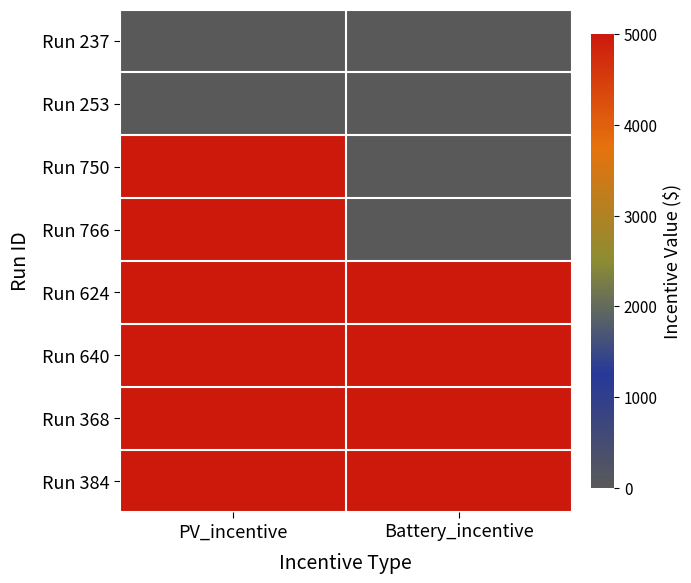

Reading left to right, what are all the values shown in this chart?

Run 237: PV_incentive=0	Battery_incentive=0
Run 253: PV_incentive=0	Battery_incentive=0
Run 750: PV_incentive=5000	Battery_incentive=0
Run 766: PV_incentive=5000	Battery_incentive=0
Run 624: PV_incentive=5000	Battery_incentive=5000
Run 640: PV_incentive=5000	Battery_incentive=5000
Run 368: PV_incentive=5000	Battery_incentive=5000
Run 384: PV_incentive=5000	Battery_incentive=5000